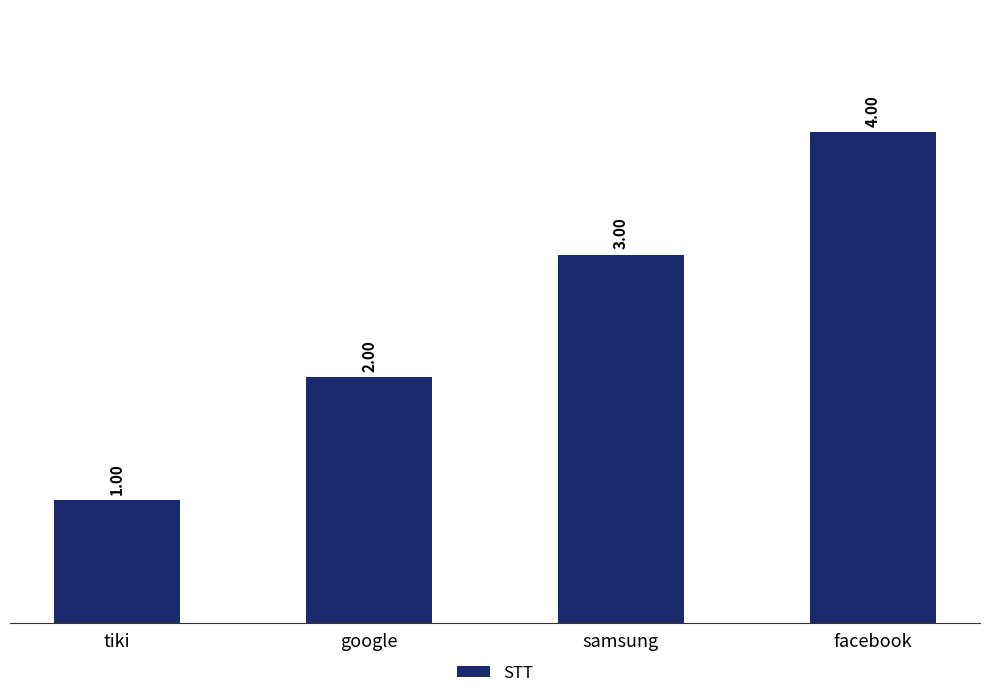

What is the label of the 4th bar from the left?

facebook